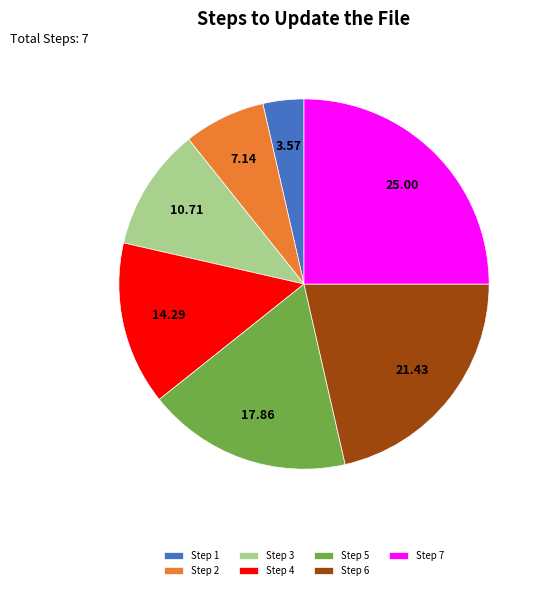

How many slices are in this pie chart?

7